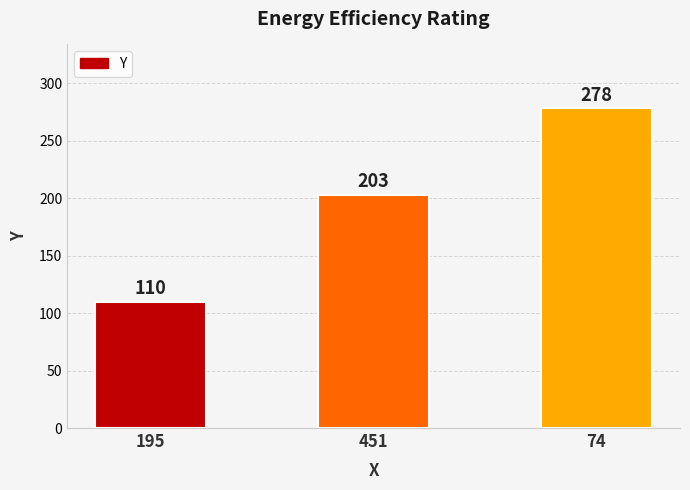

What is the minimum value shown in the chart?

110